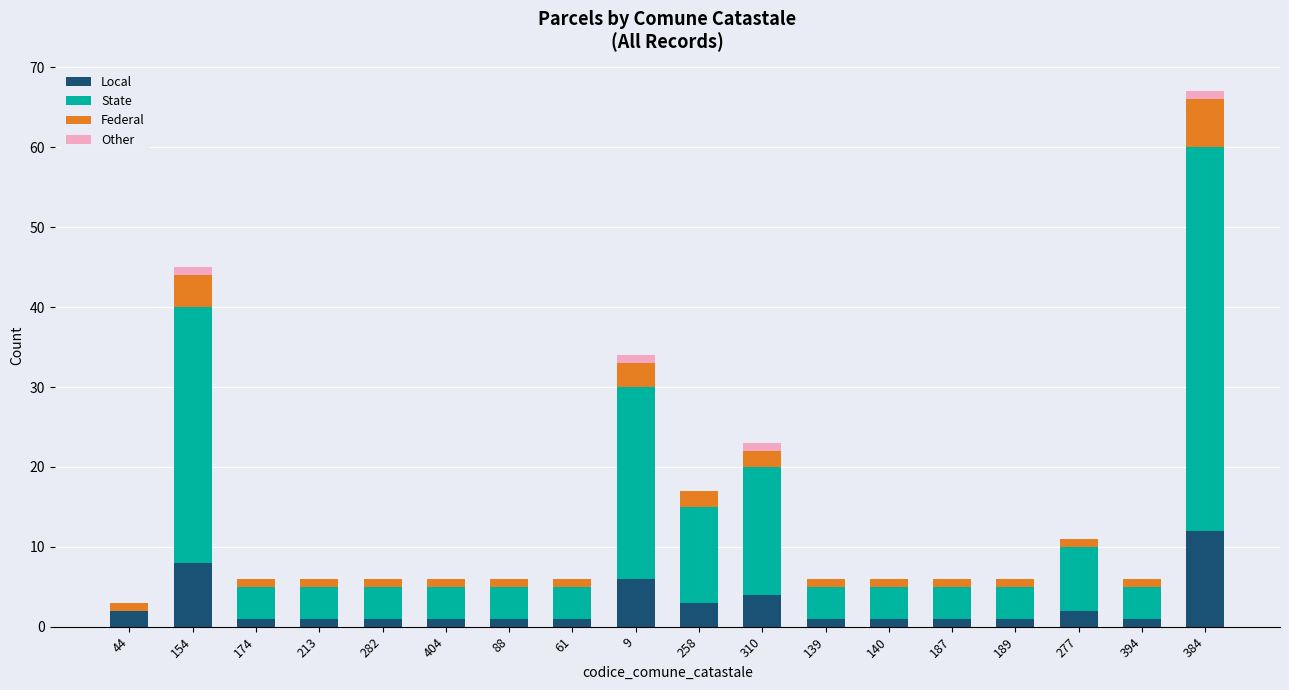

The value of Local at 384 is 16. True or false?

False